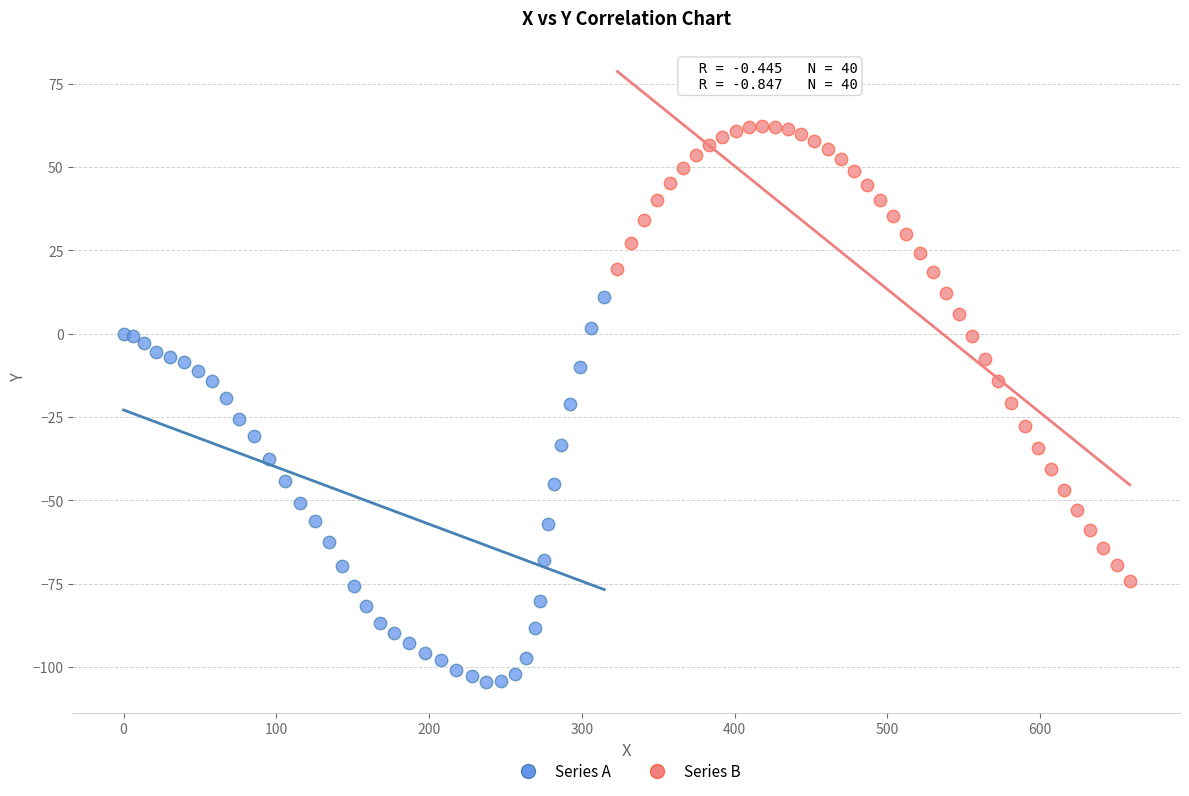

Which series contains the highest Y value?

Series B